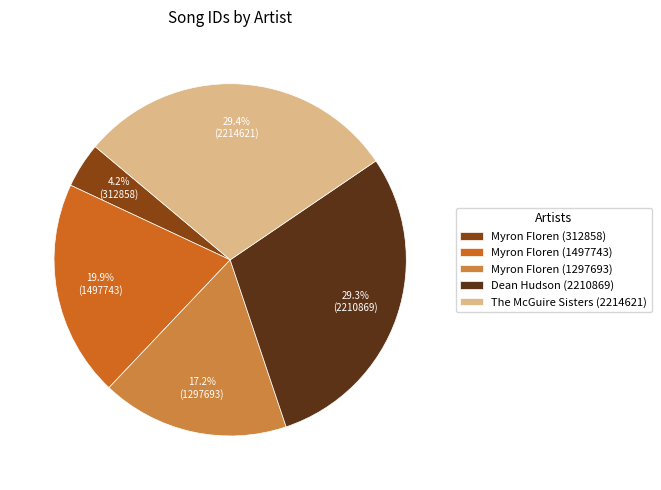

Which has a higher value, Myron Floren (312858) or Dean Hudson (2210869)?

Dean Hudson (2210869)